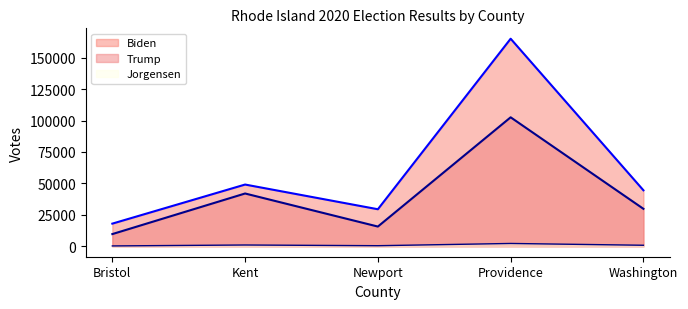

Is it true that Jorgensen equals 3619 at Providence?

False